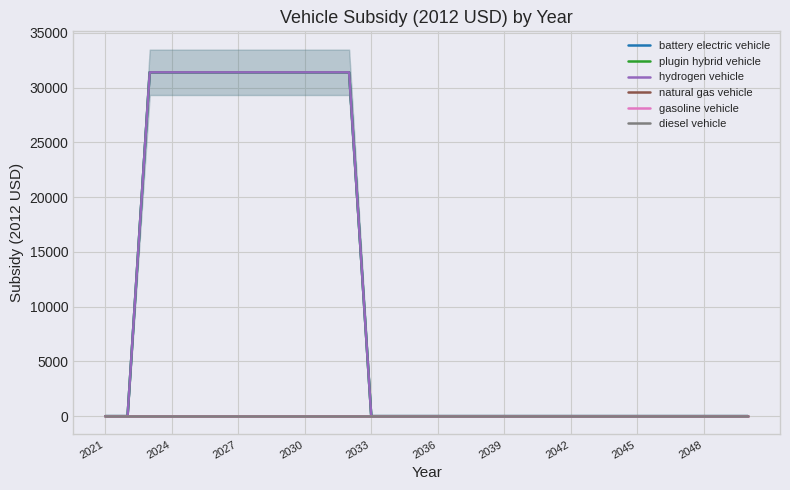

At which label is hydrogen vehicle closest to 15700?

2021